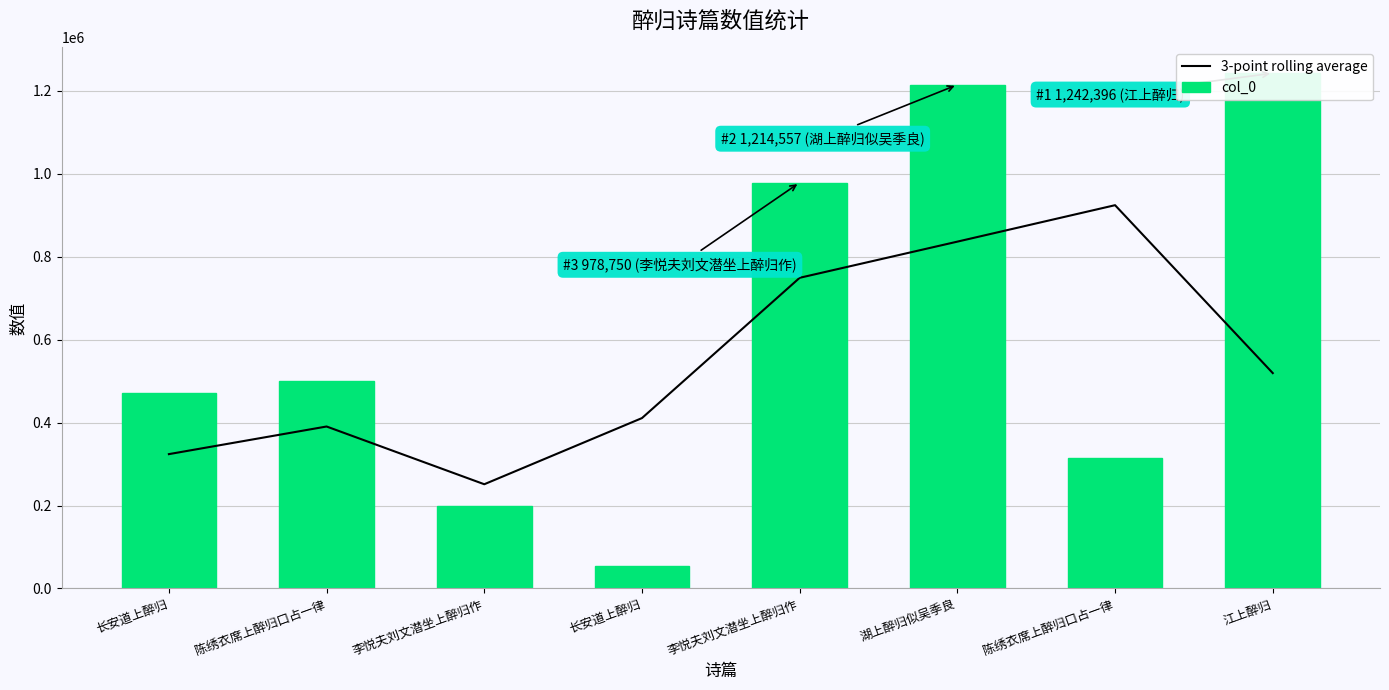

Is it true that 3-point rolling average equals 204280.5 at 江上醉归?

False